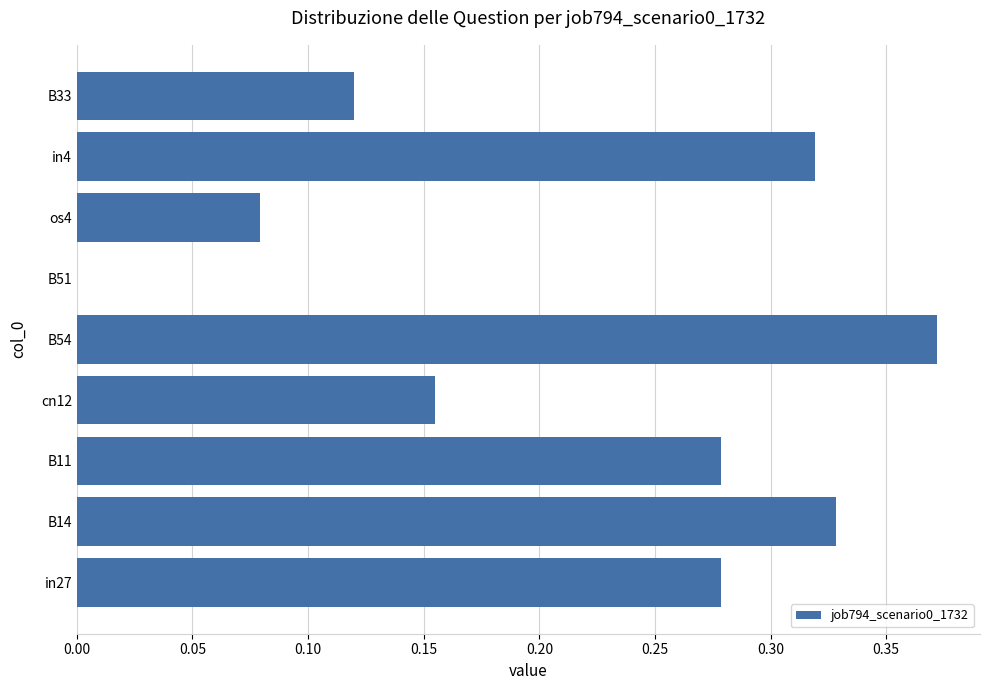

Between B11 and os4, which is larger?

B11